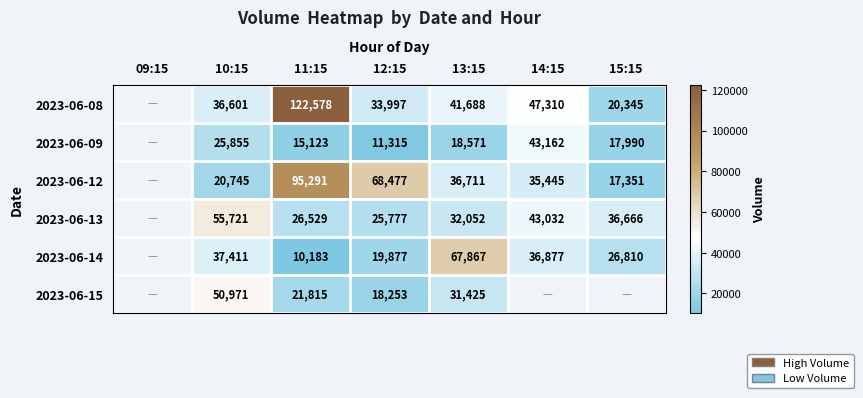

What is the sum of the 2023-06-09 values at 10:15 and 13:15?

44426